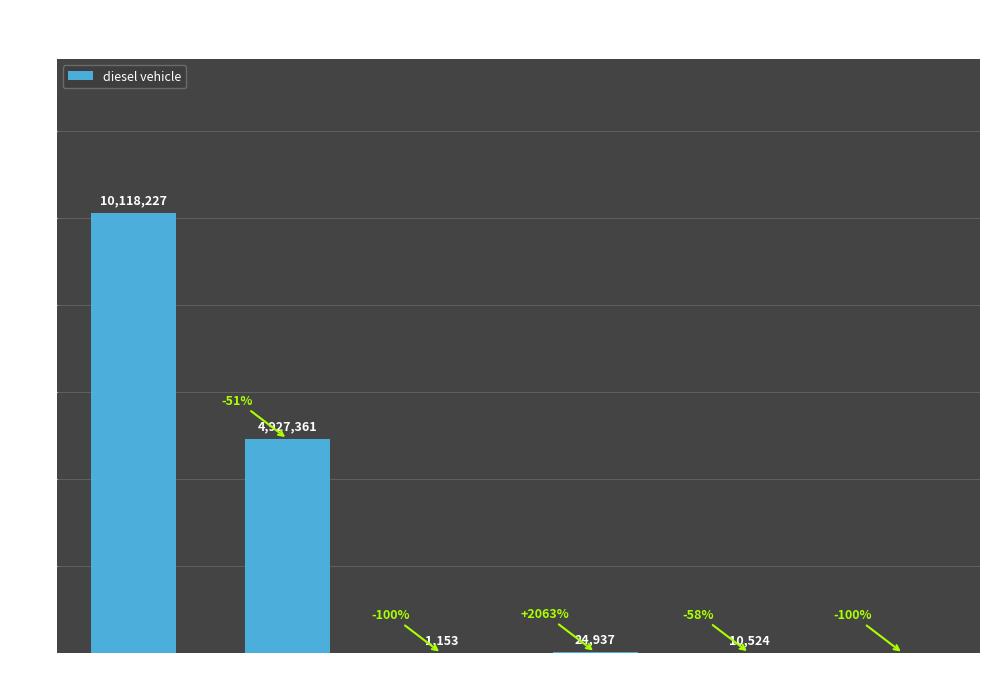

What is the maximum value shown in the chart?

10118227.4